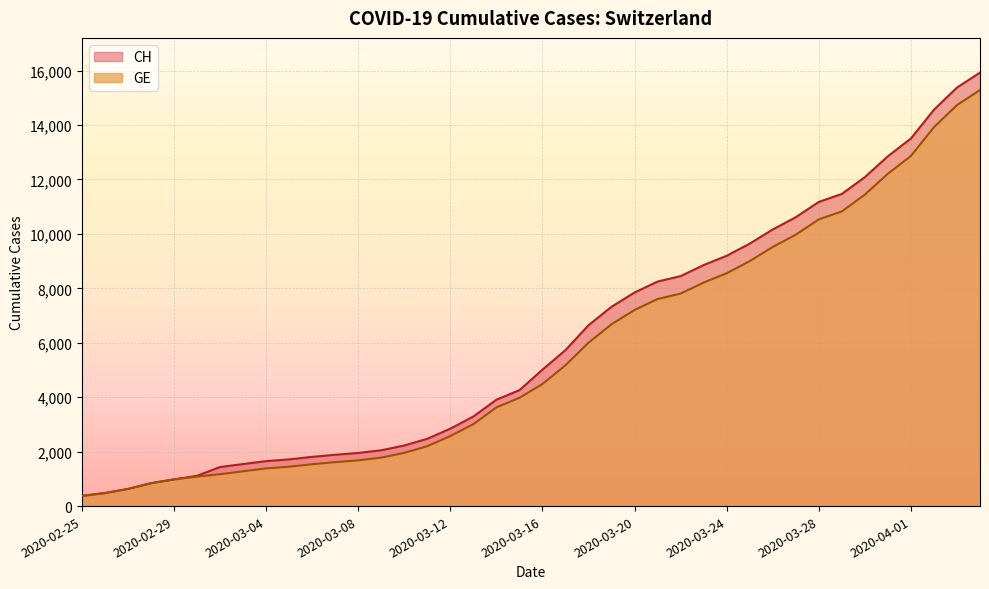

What is the difference between the maximum and minimum values in the GE series?

14909